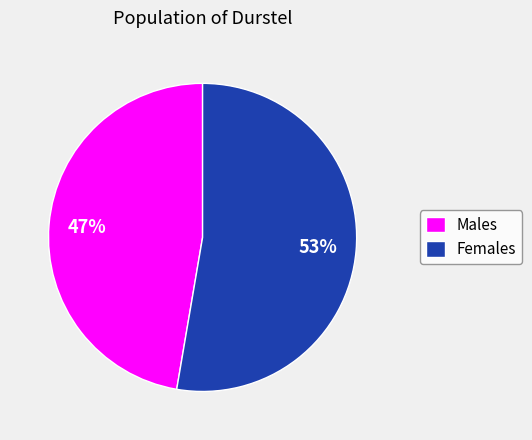

Do Males and Females together represent more than half of the pie?

Yes